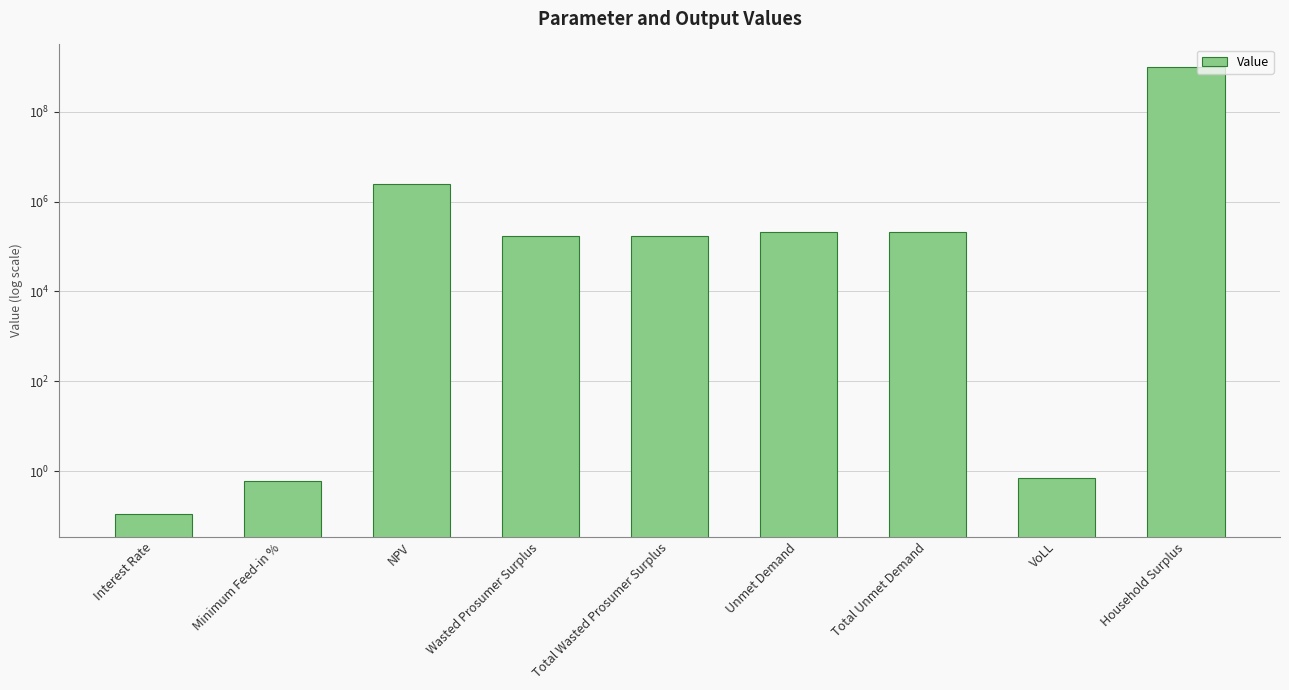

How many bars are there in total?

9